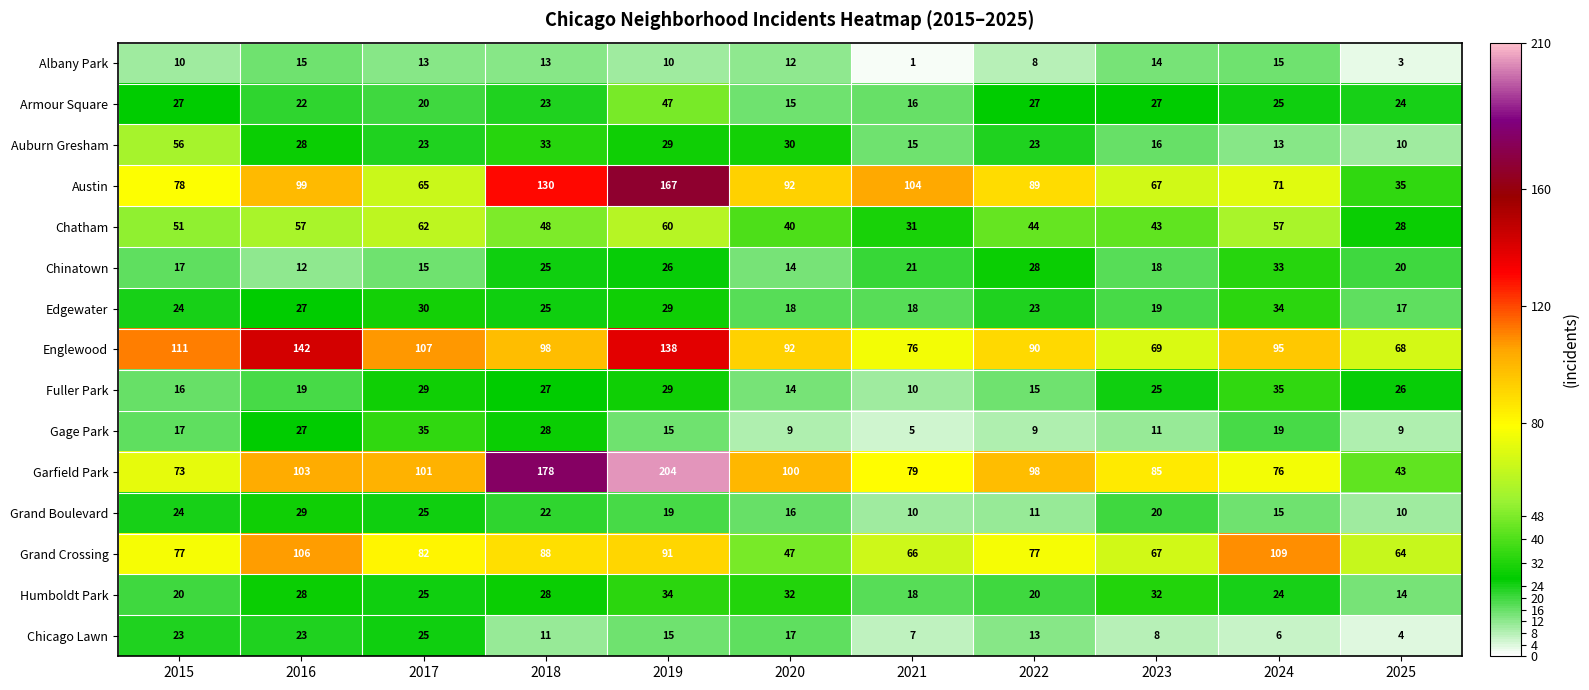

At which label does Grand Crossing reach its peak?

2024